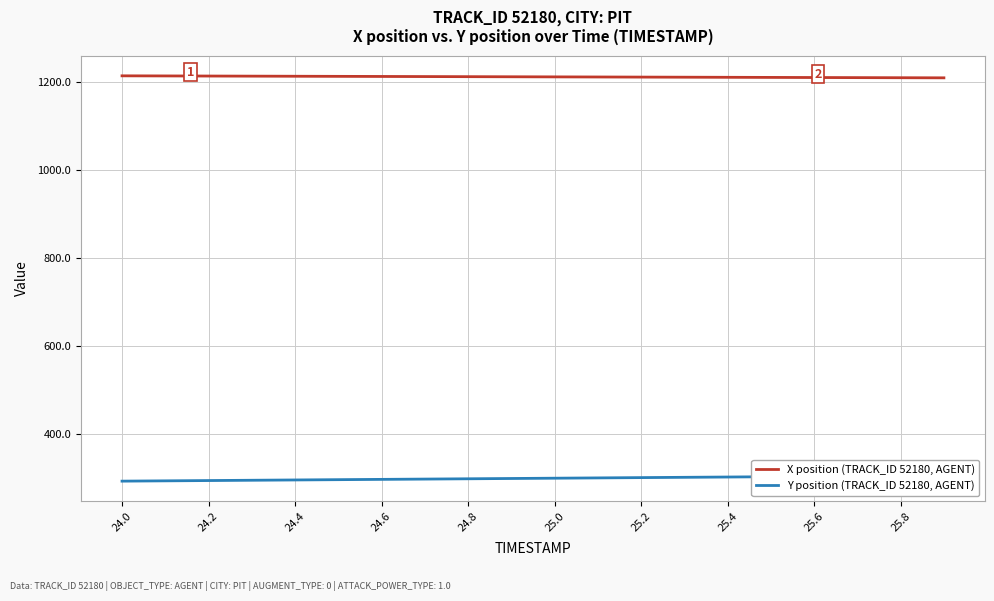

The value of X position (TRACK_ID 52180, AGENT) at 25.6 is 1657.7. True or false?

False